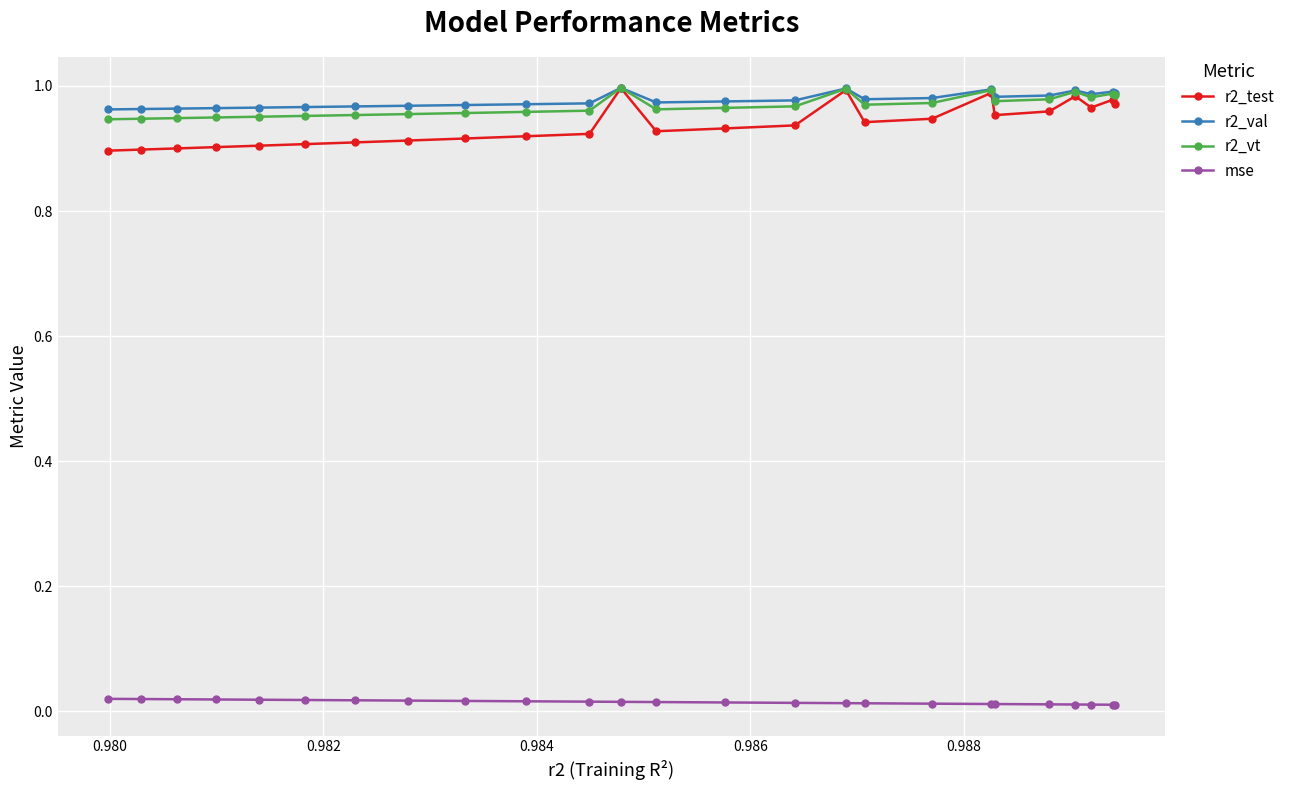

Which series has the largest range (max minus min)?

r2_test